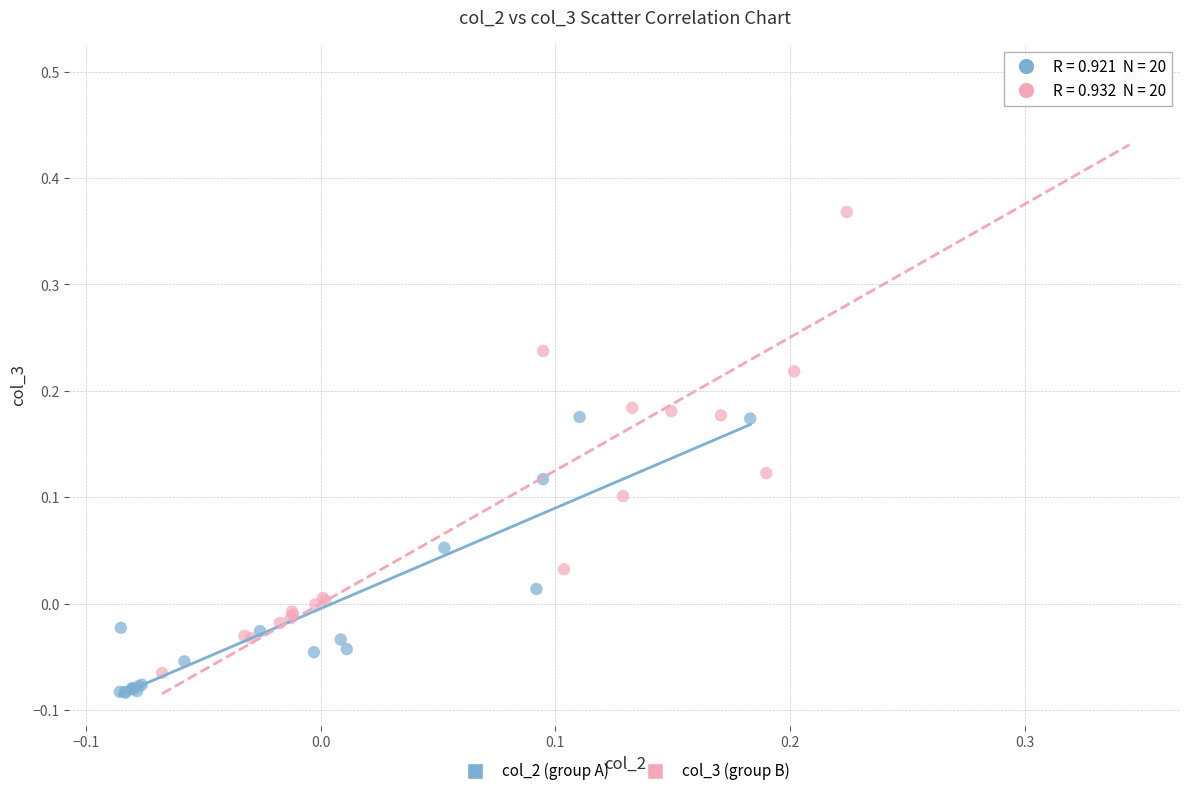

What are all the series names shown in the legend?

col_2 (group A), col_3 (group B)